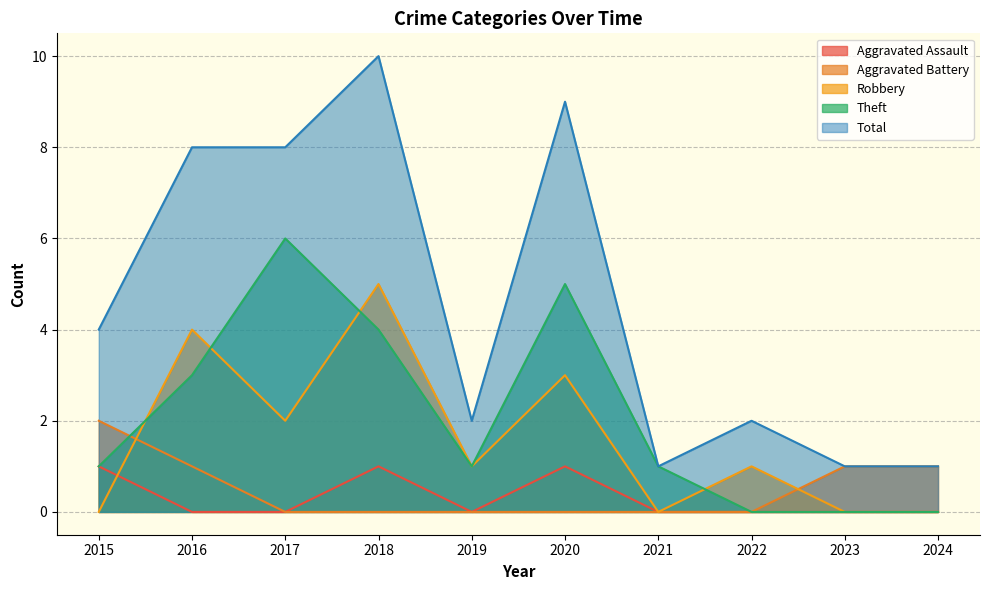

Rank the categories by Robbery value from highest to lowest.

2018, 2016, 2020, 2017, 2019, 2022, 2015, 2021, 2023, 2024